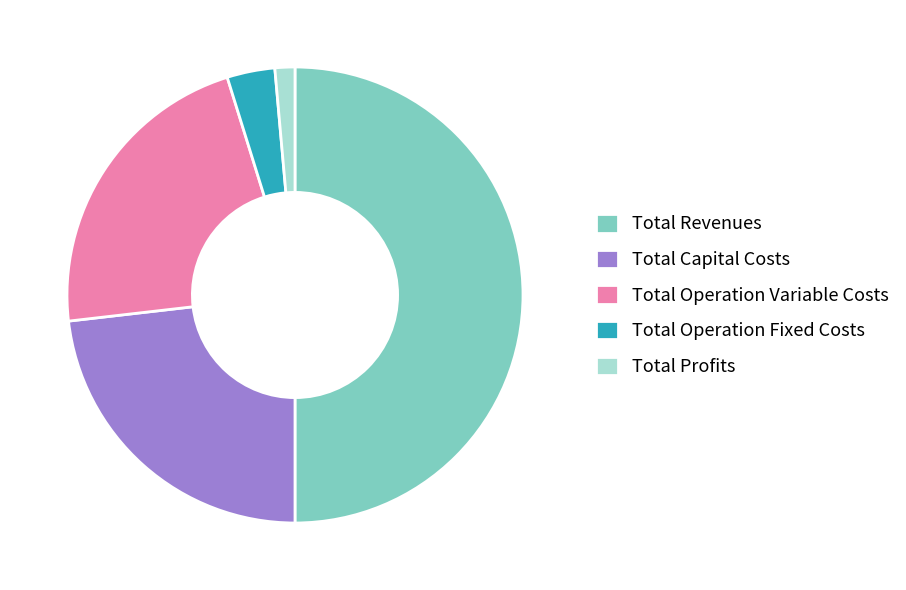

Between Total Revenues and Total Profits, which is larger?

Total Revenues